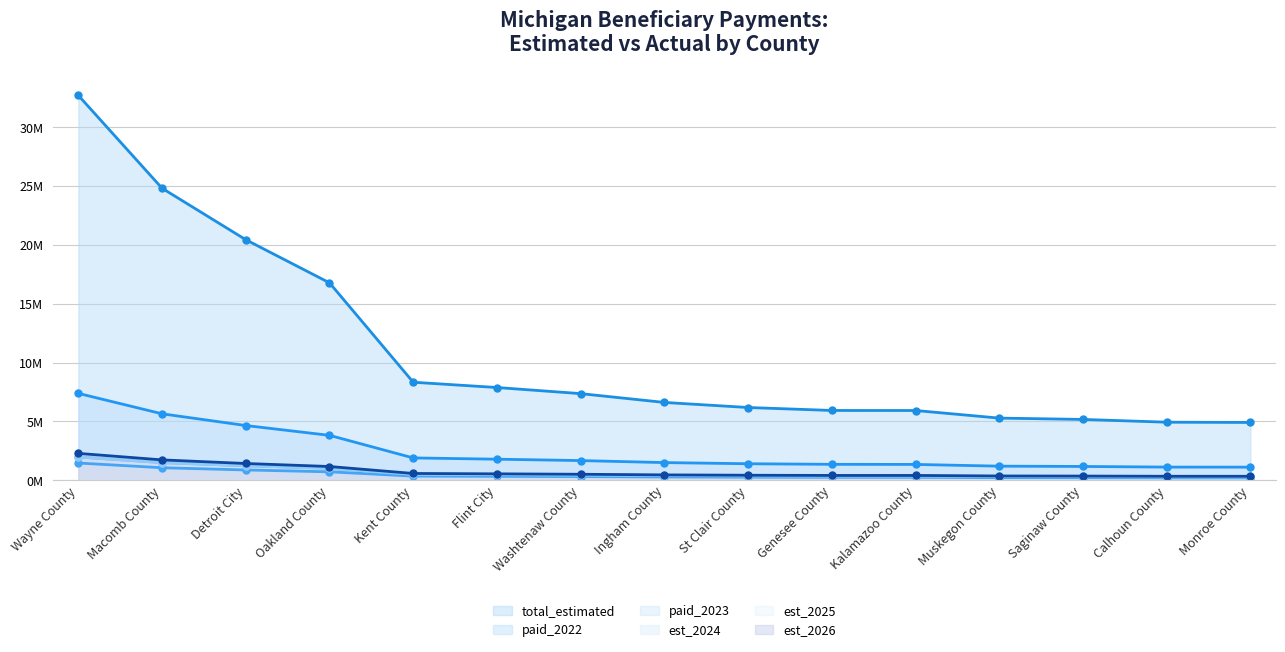

What are all the series names shown in the legend?

total_estimated, paid_2022, paid_2023, est_2024, est_2025, est_2026